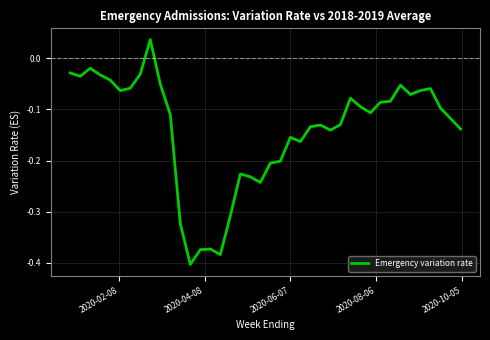

What is the difference between the maximum and minimum values?

0.4